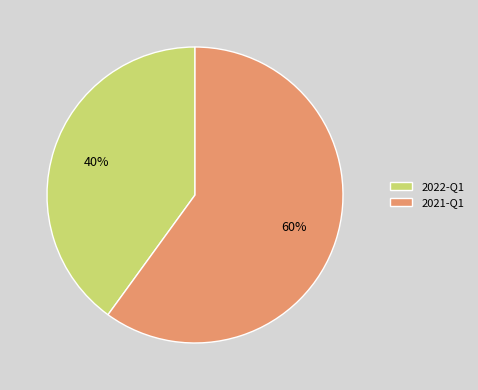

Is it true that 2022-Q1 is 40% of the pie?

True